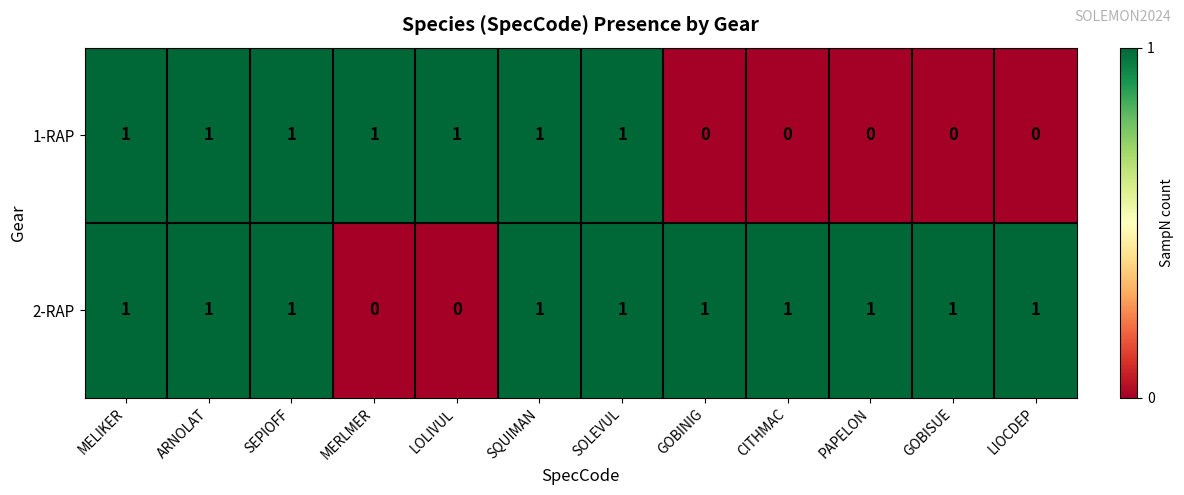

Between ARNOLAT and MERLMER, which series saw the biggest shift?

2-RAP